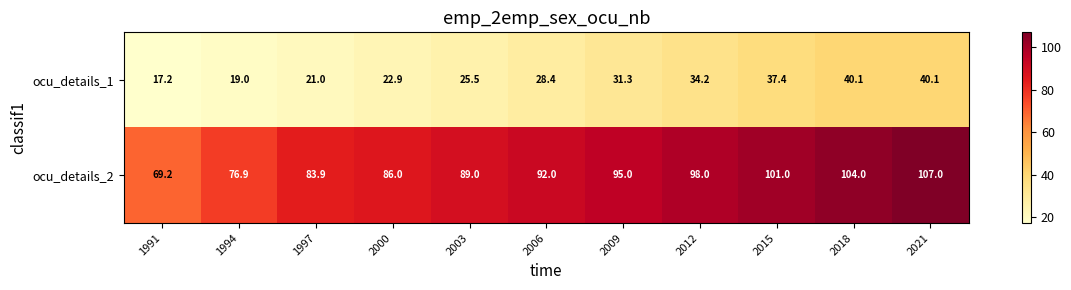

What is the sum of the ocu_details_2 values at 2021 and 1997?

190.9